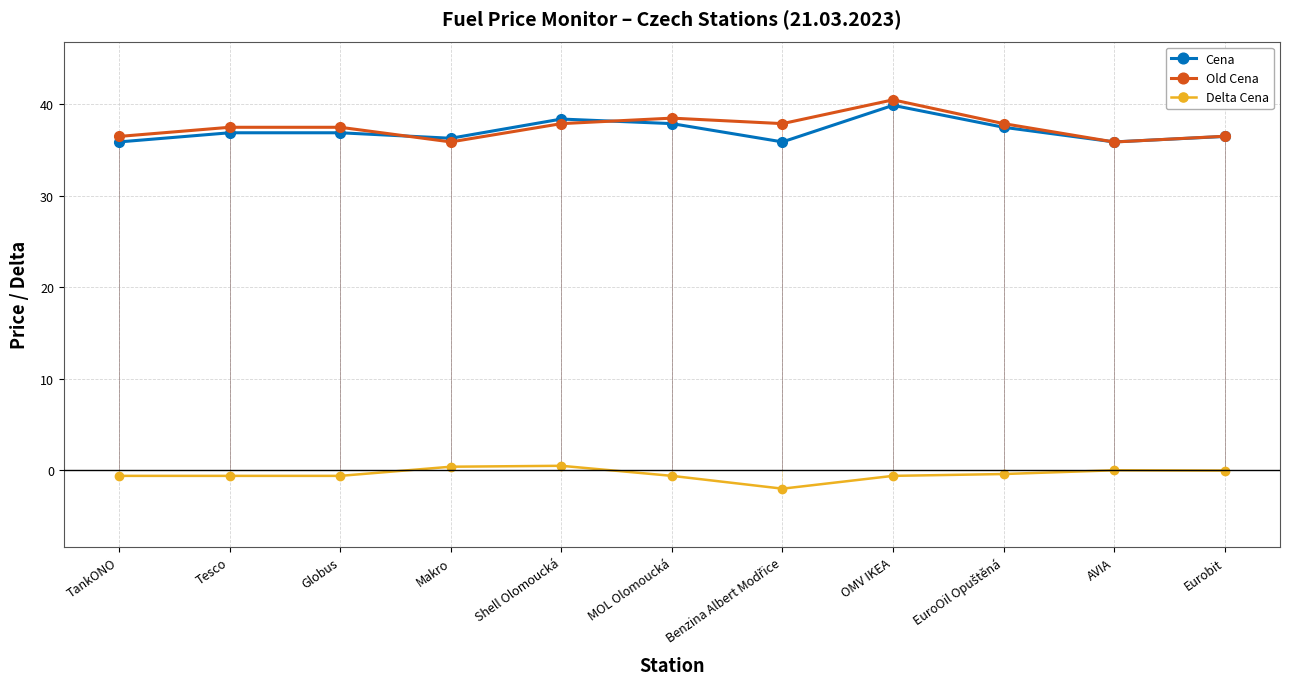

What is the average value of the Delta Cena series?

-0.4